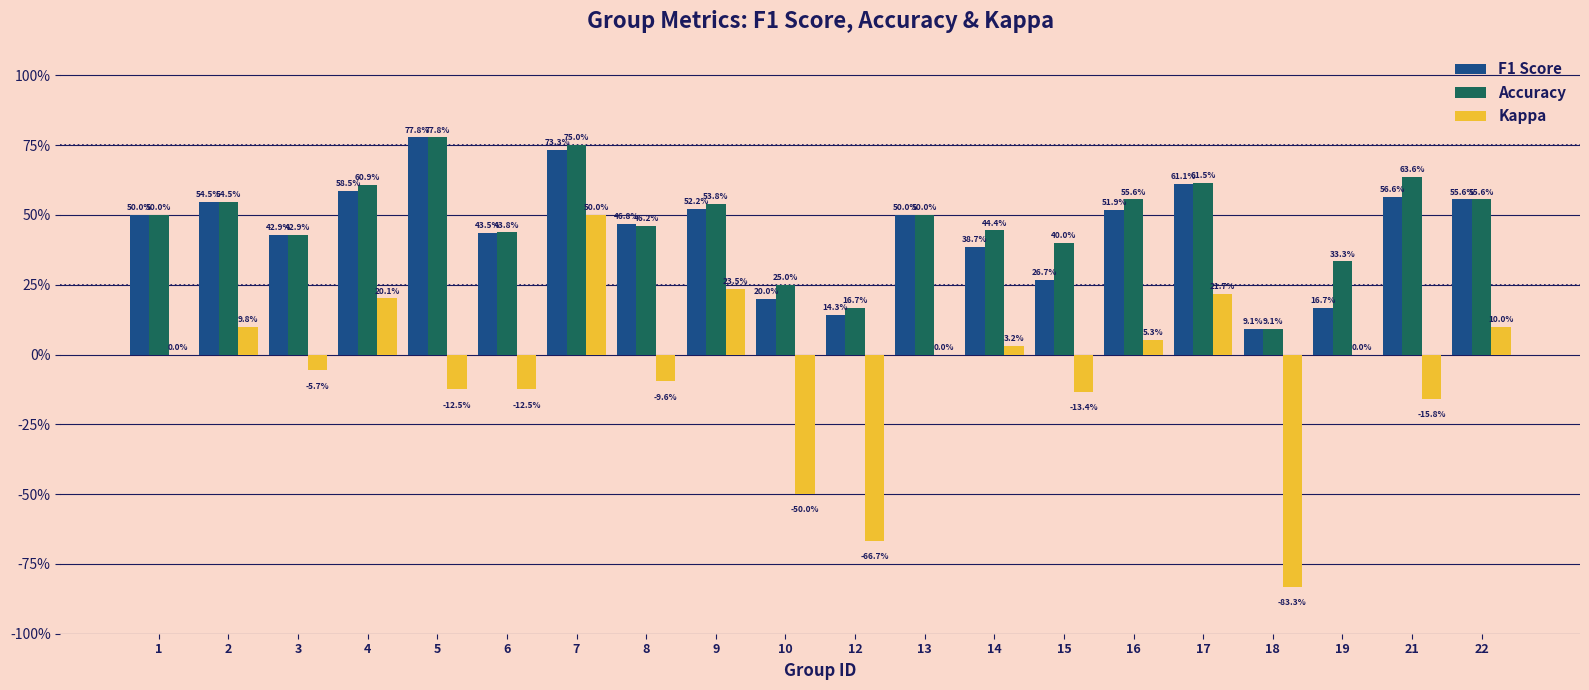

Which has a higher value, 22 or 15?

22